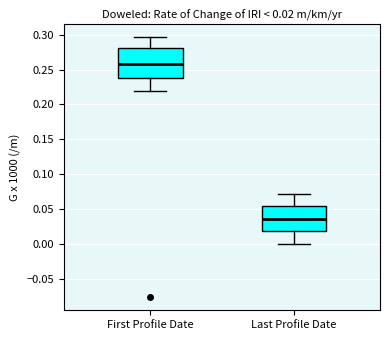

Comparing the boxes themselves (not the whiskers), which one is the tallest?

First Profile Date